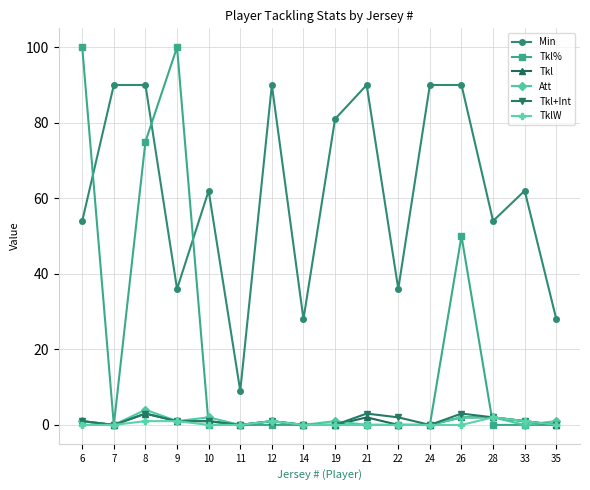

Reading left to right, extract all data points from this chart.

Min: 54	90	90	36	62	9	90	28	81	90	36	90	90	54	62	28
Tkl%: 100	0	75	100	0	0	0	0	0	0	0	0	50	0	0	0
Tkl: 1	0	3	1	1	0	1	0	0	2	0	0	2	2	1	0
Att: 1	0	4	1	2	0	1	0	1	0	0	0	2	2	0	1
Tkl+Int: 1	0	3	1	1	0	1	0	0	3	2	0	3	2	1	0
TklW: 0	0	1	1	0	0	1	0	0	0	0	0	0	2	1	0